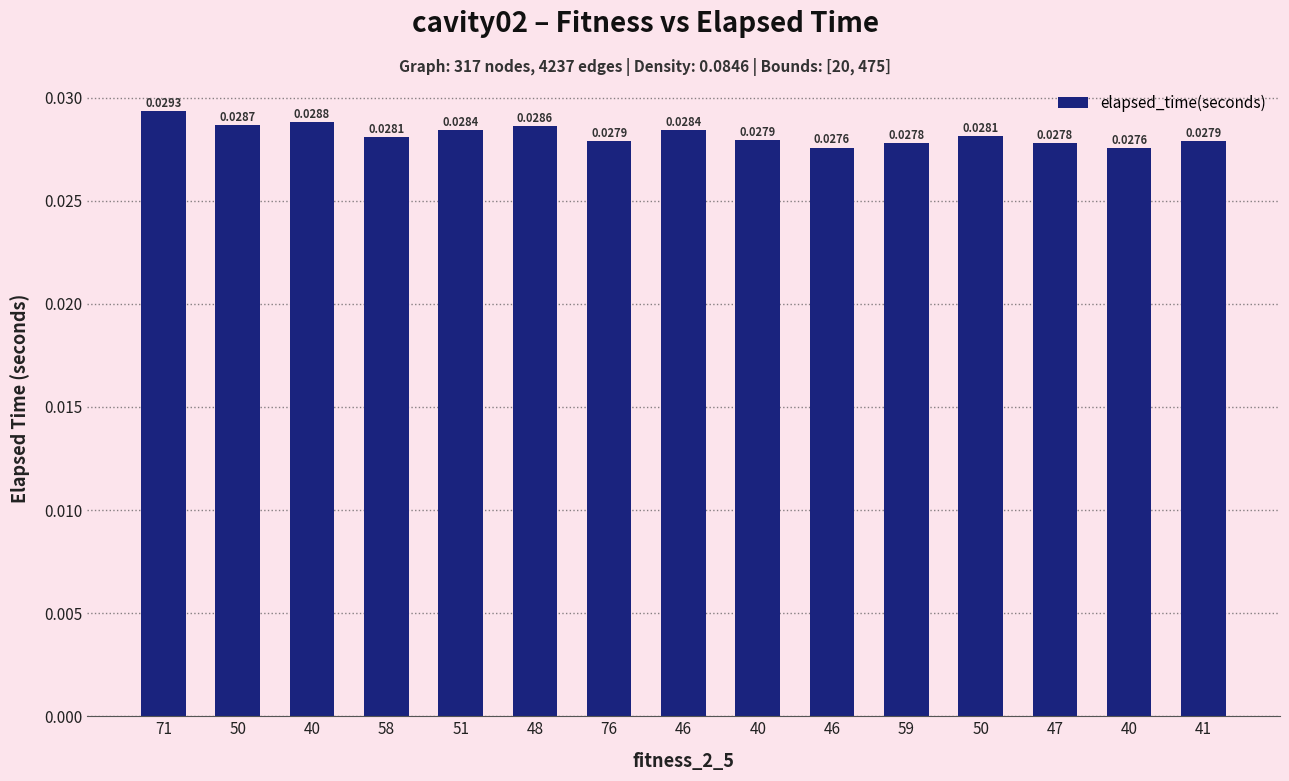

Are the bars horizontal?

No